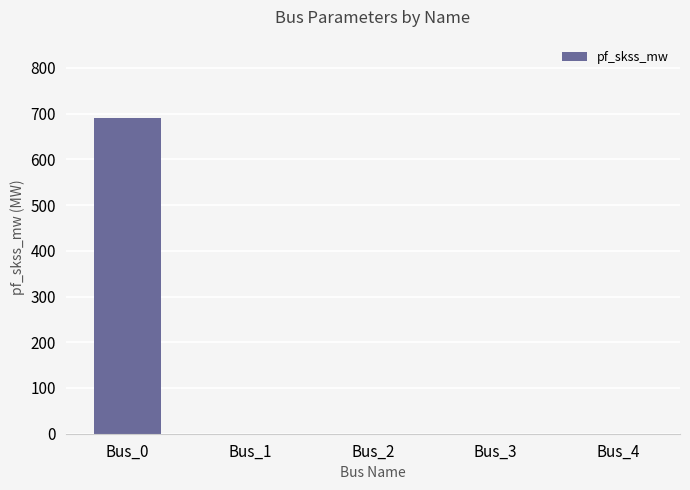

Which label corresponds to the largest value in the chart?

Bus_0